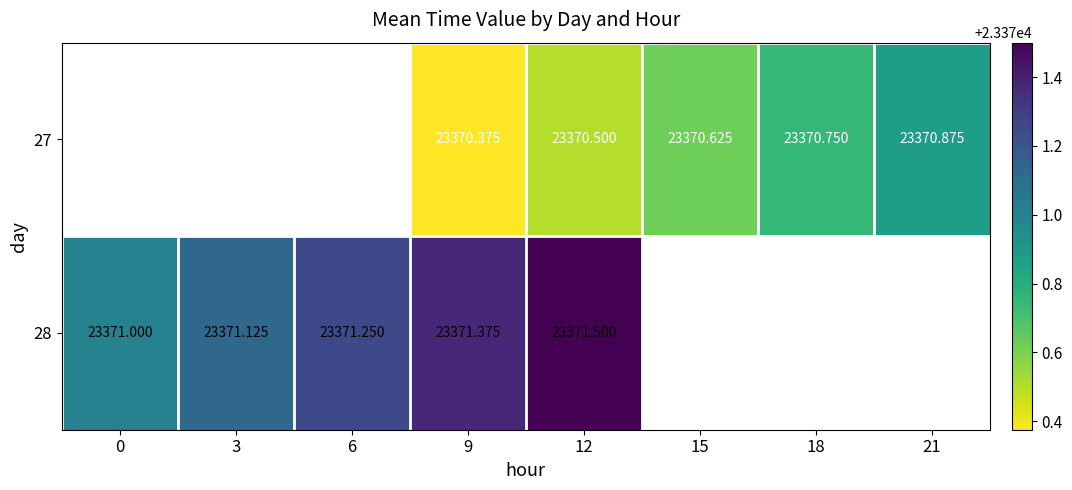

Is it true that 28 equals 23371.2 at 6?

True